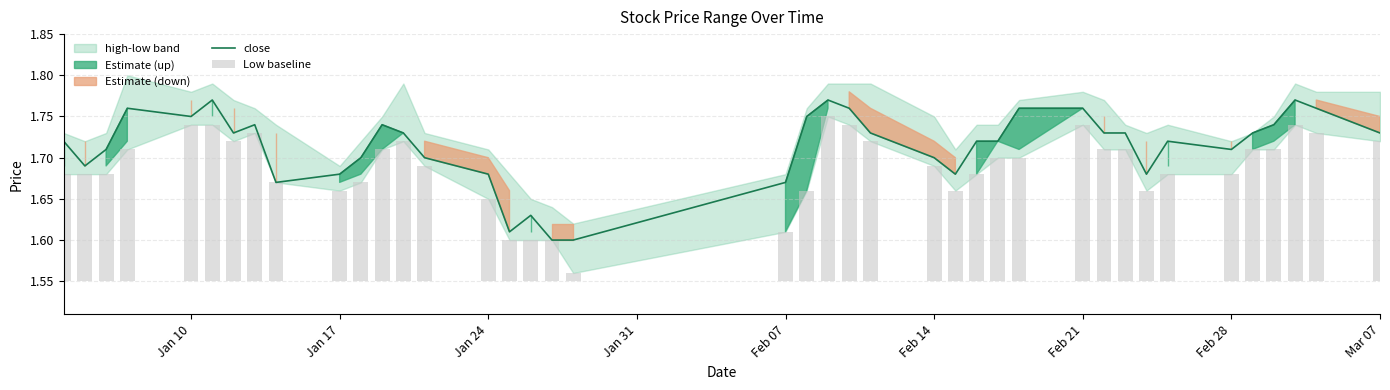

The Low baseline series shows 0.1 at 20. True or false?

False